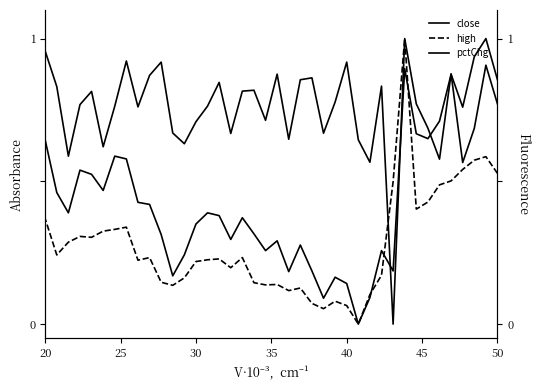

How many categories are shown in the chart?

40